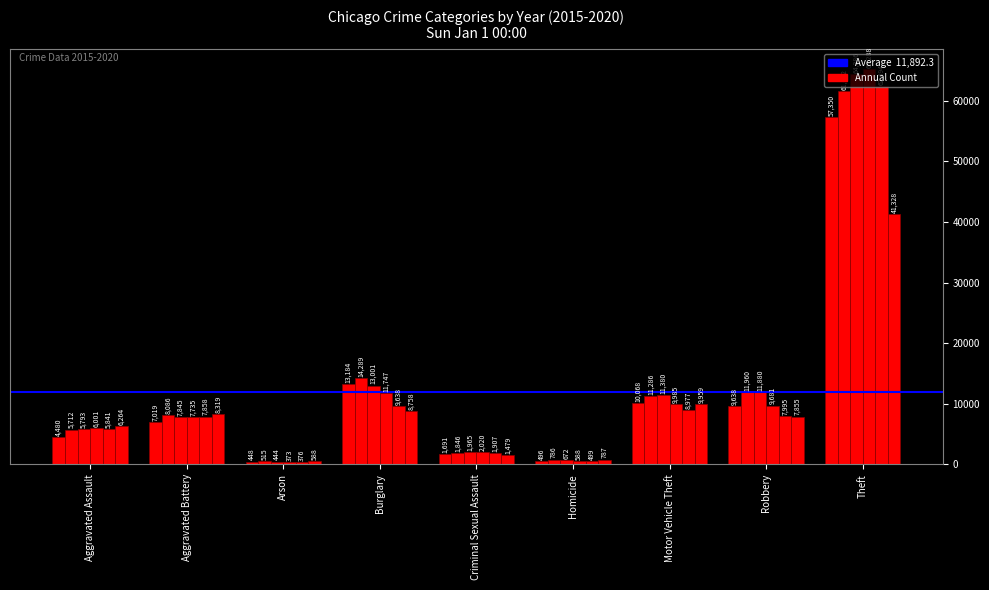

How many series are shown in this chart?

6